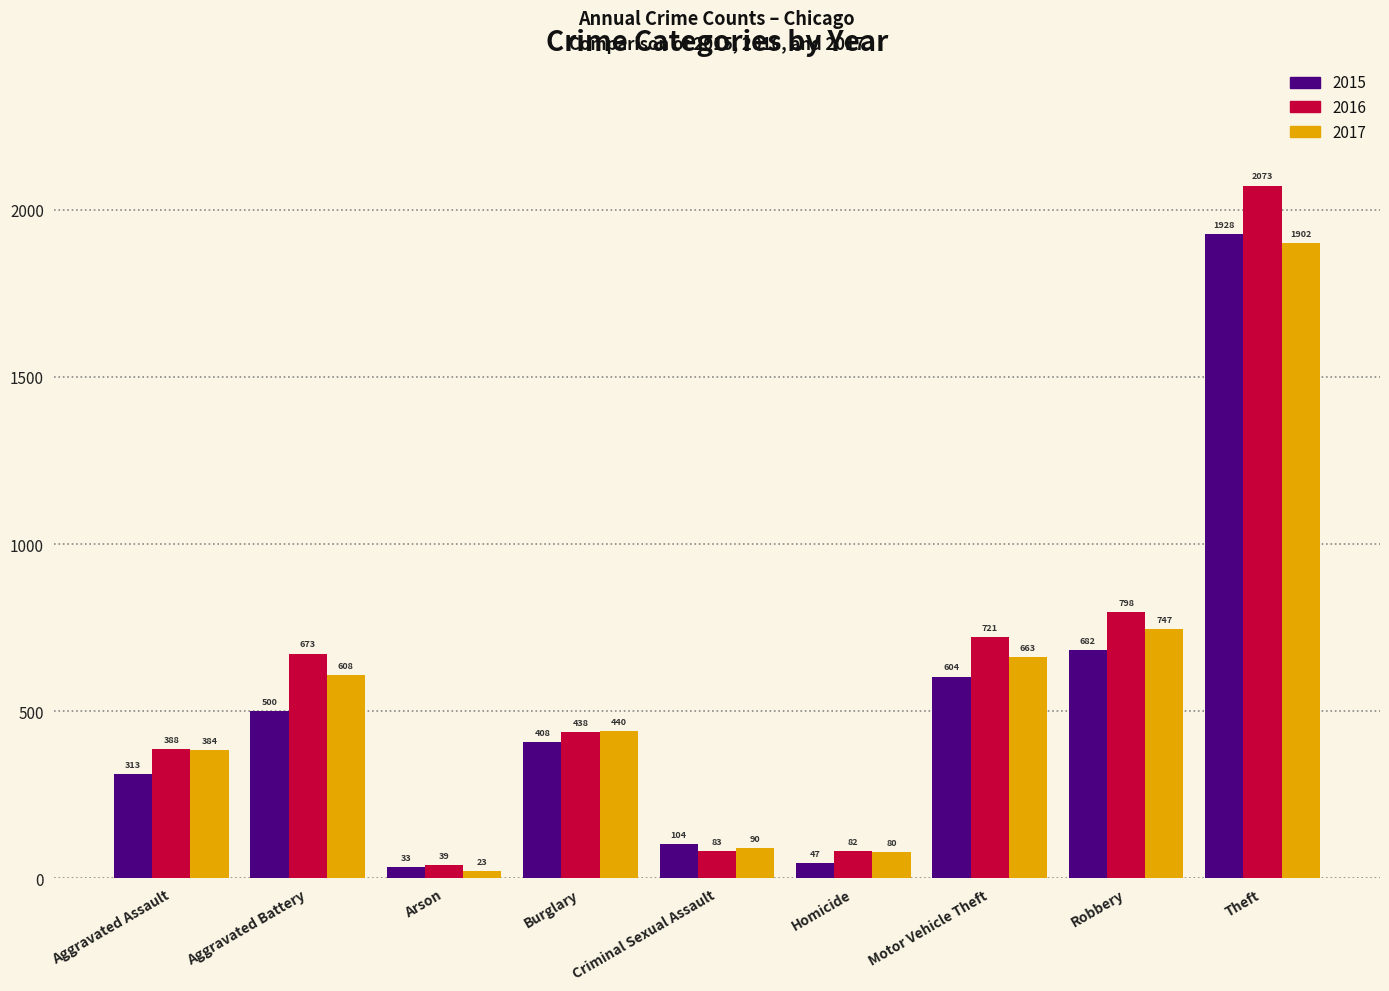

Rank the categories by 2017 value from highest to lowest.

Theft, Robbery, Motor Vehicle Theft, Aggravated Battery, Burglary, Aggravated Assault, Criminal Sexual Assault, Homicide, Arson